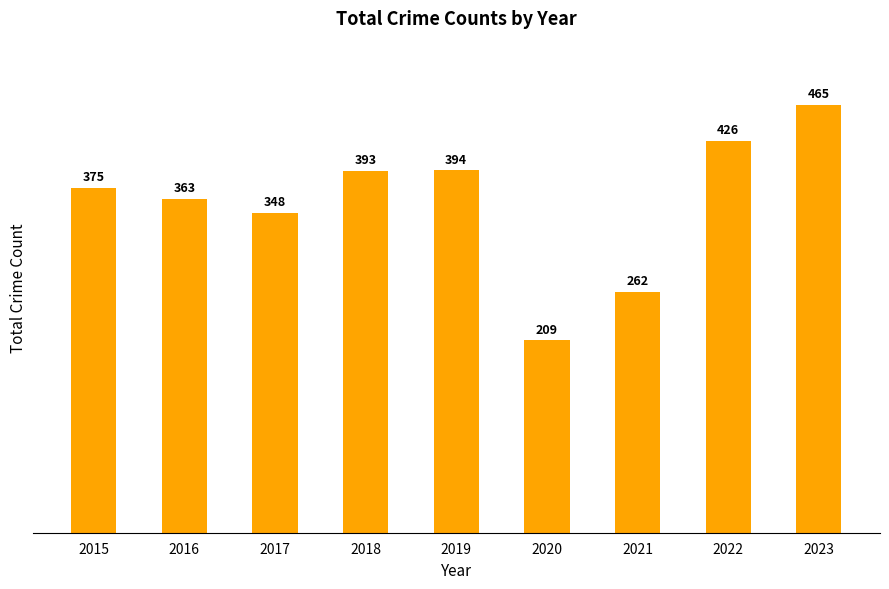

Rank the categories by value from highest to lowest.

2023, 2022, 2019, 2018, 2015, 2016, 2017, 2021, 2020